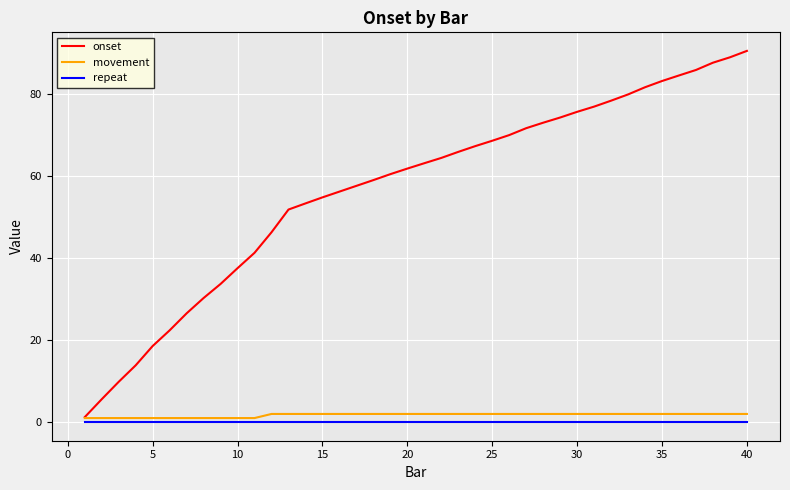

Does the chart have visible grid lines?

Yes